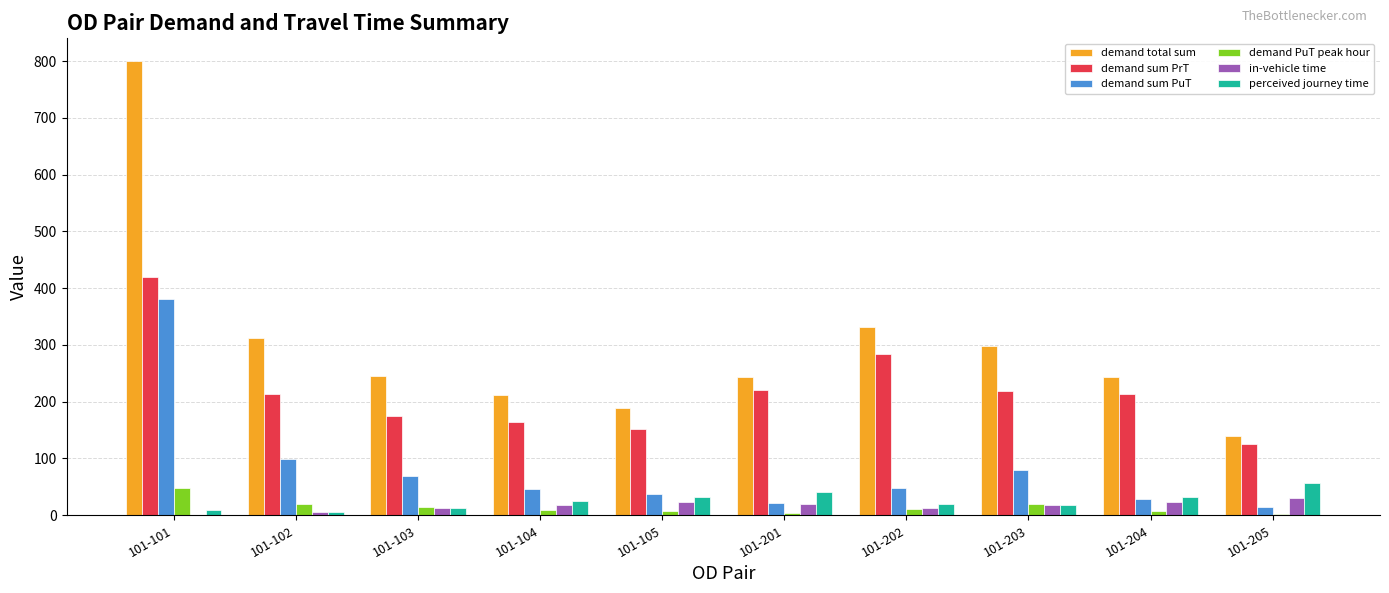

Which series has the largest total across all categories?

demand total sum